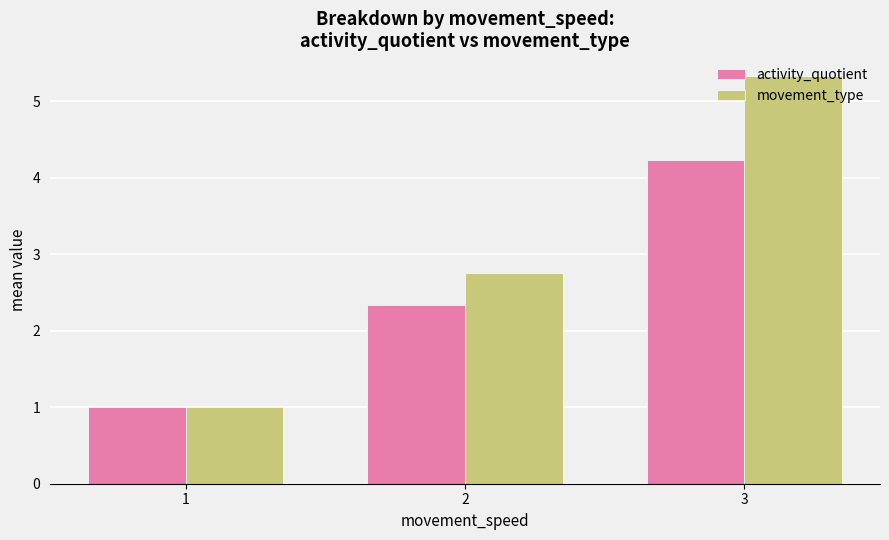

What is the difference between the second highest and minimum values in the activity_quotient series?

1.3